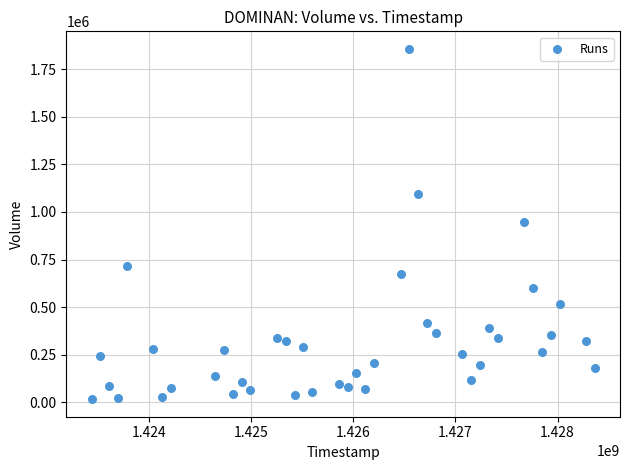

What is the range of Y values (max minus min)?

1841000